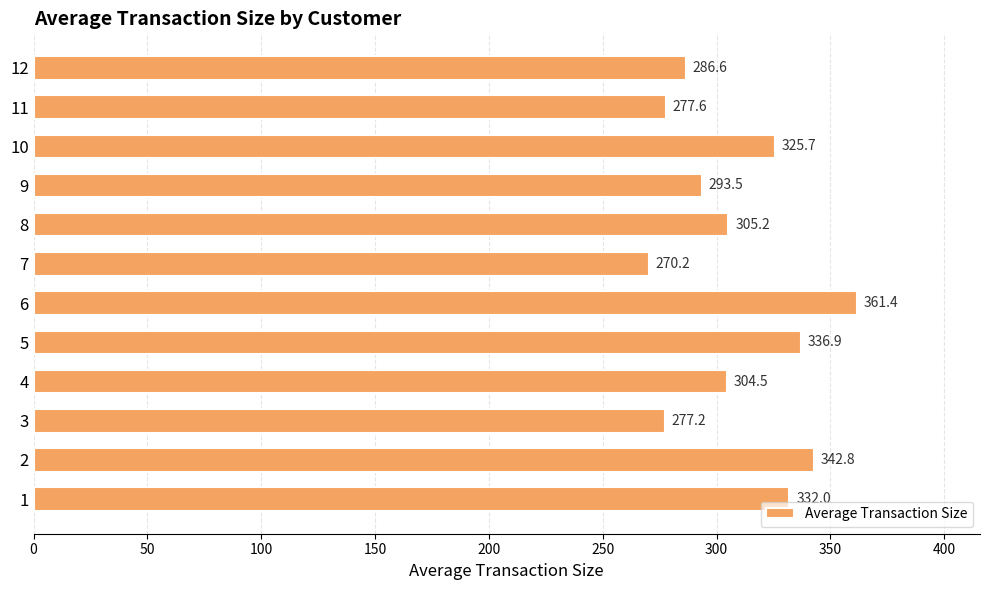

What is the change in value from 9 to 11?

-15.9